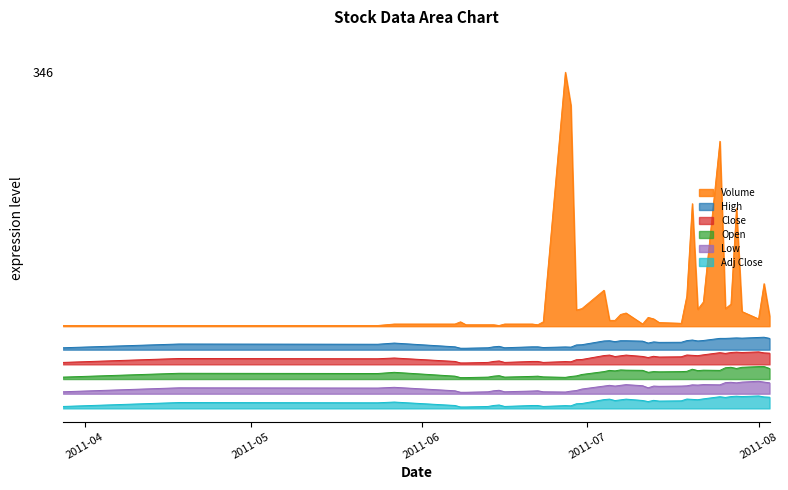

Which series has the largest total across all categories?

Volume